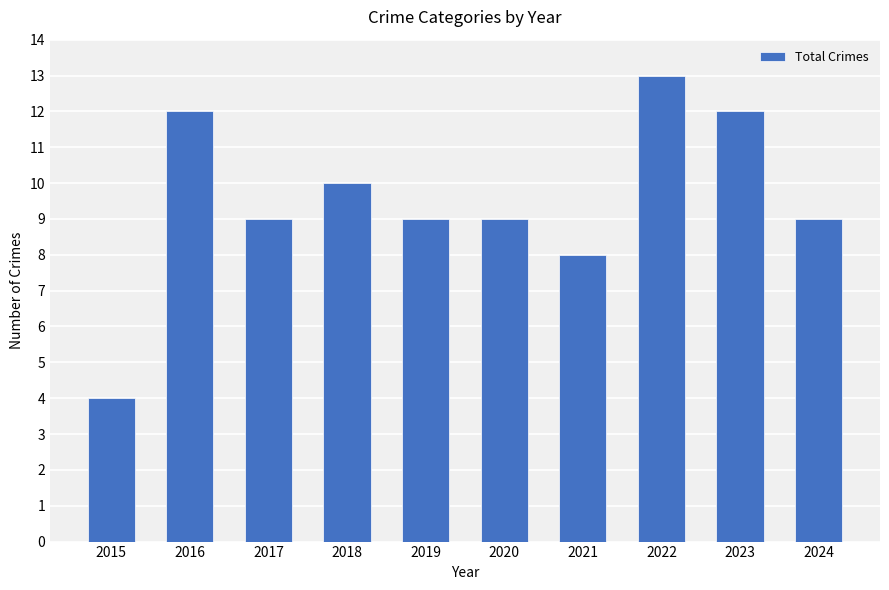

Reading left to right, extract all data points from this chart.

2015=4	2016=12	2017=9	2018=10	2019=9	2020=9	2021=8	2022=13	2023=12	2024=9